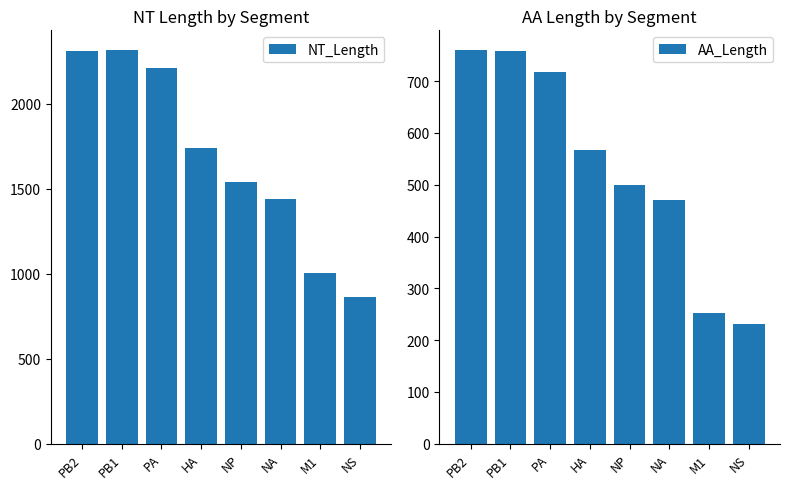

What is the difference between the second highest and minimum values in the NT_Length series?

1448